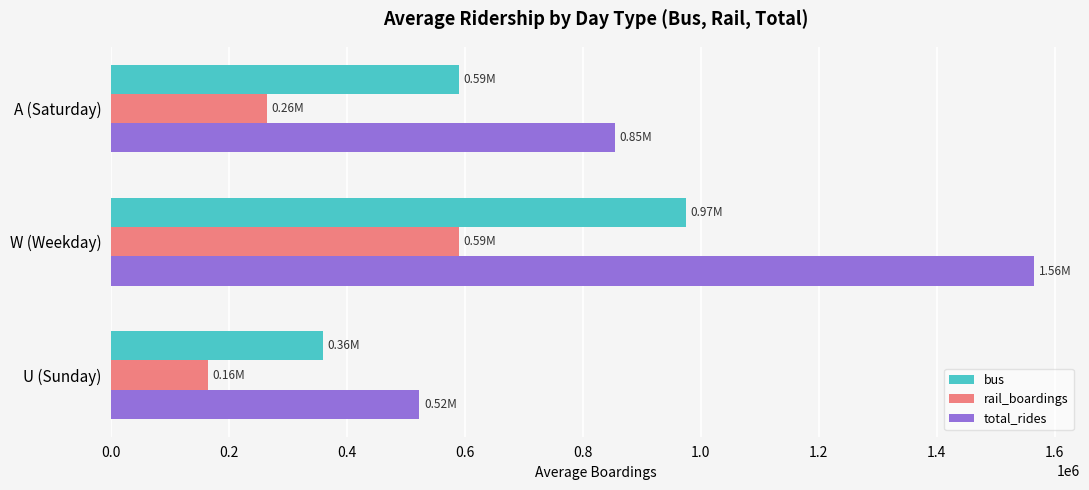

What is the sum of all bus values?

1923663